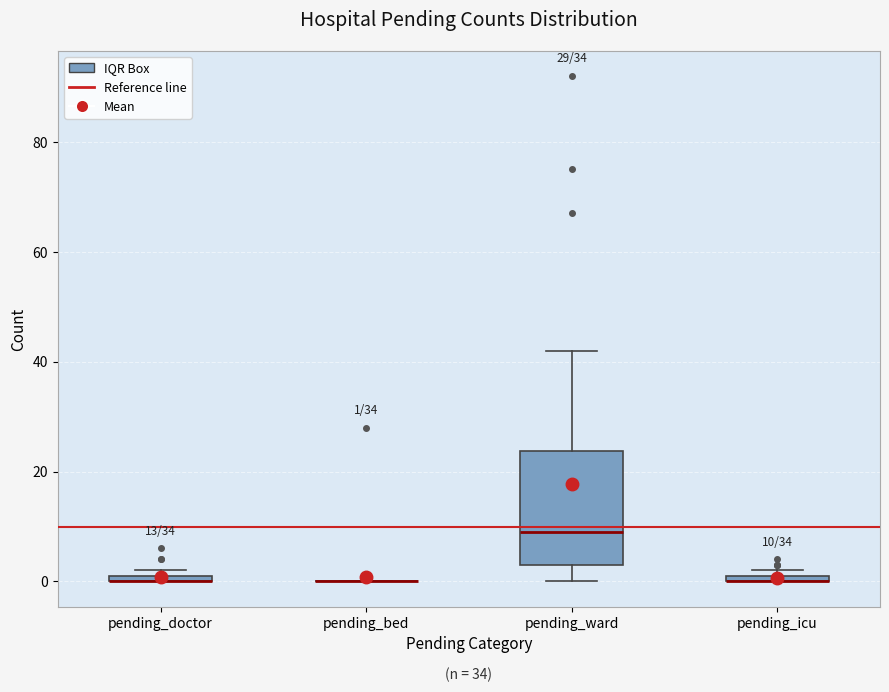

Which box is the tallest, from its lower edge to its upper edge?

pending_ward